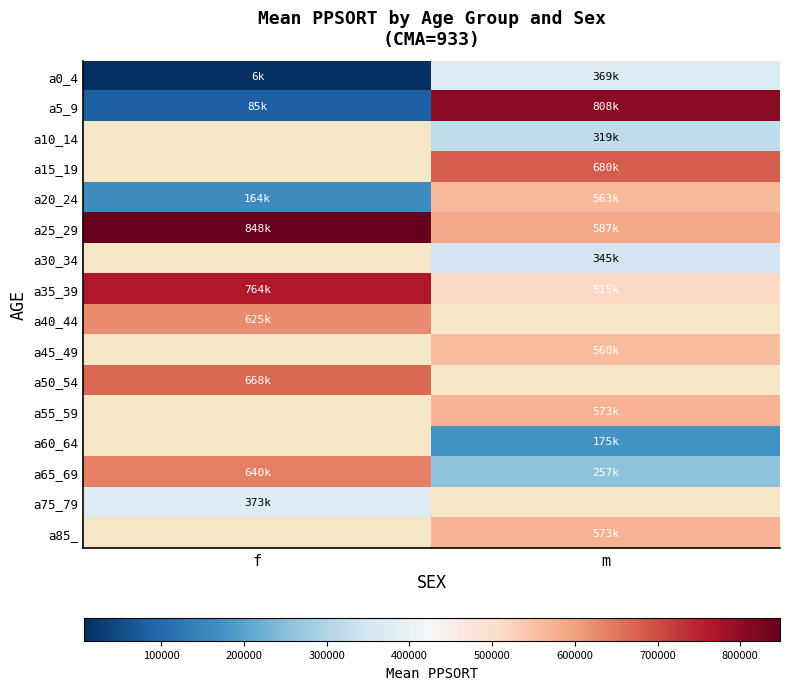

Is it true that a60_64 equals 102033.4 at m?

False